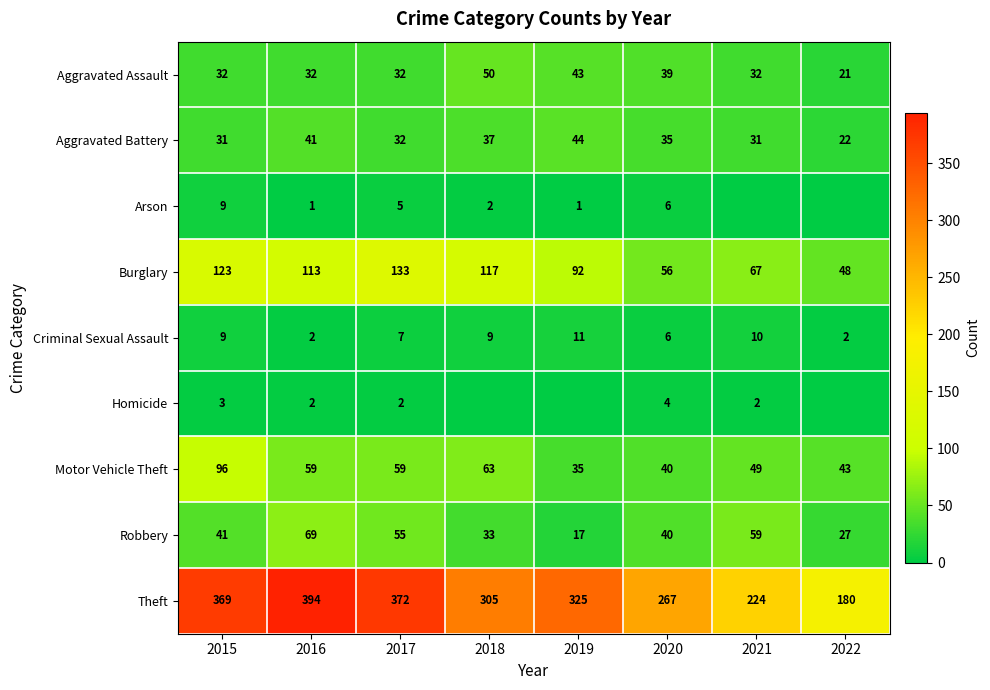

How many series are shown in this chart?

9